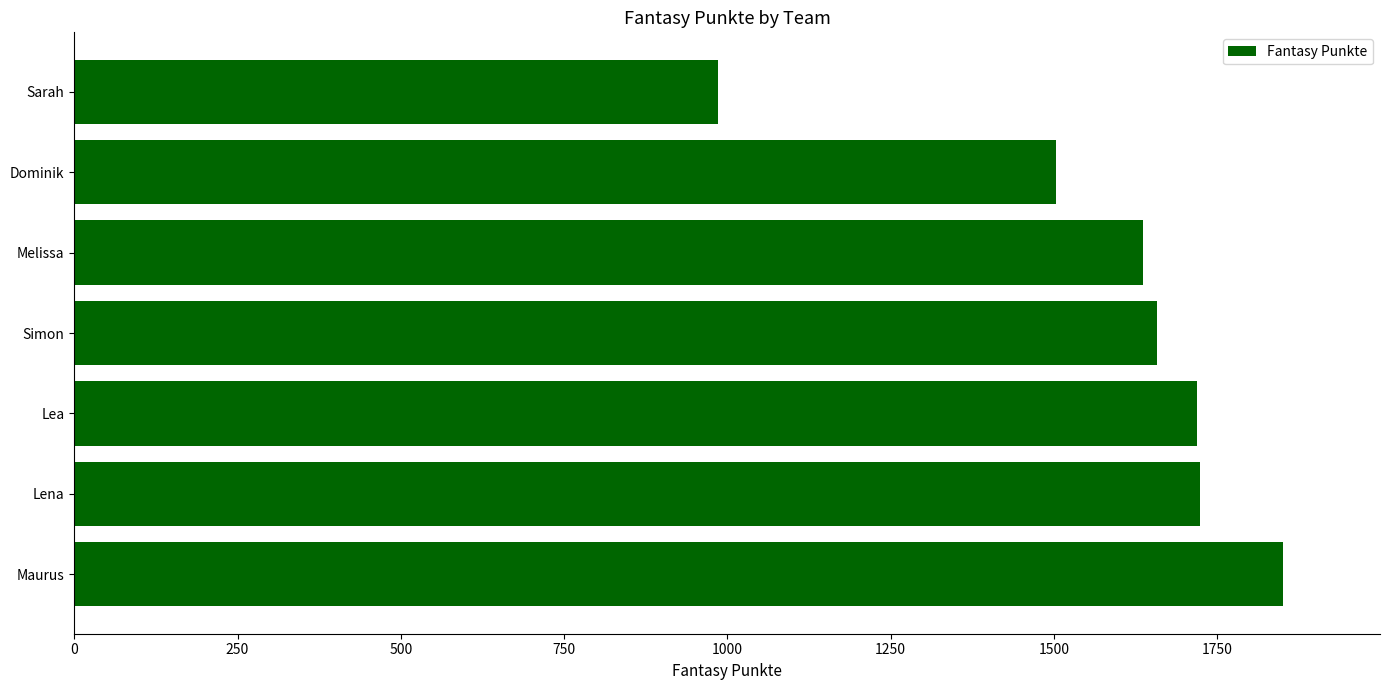

How many bars are there in total?

7